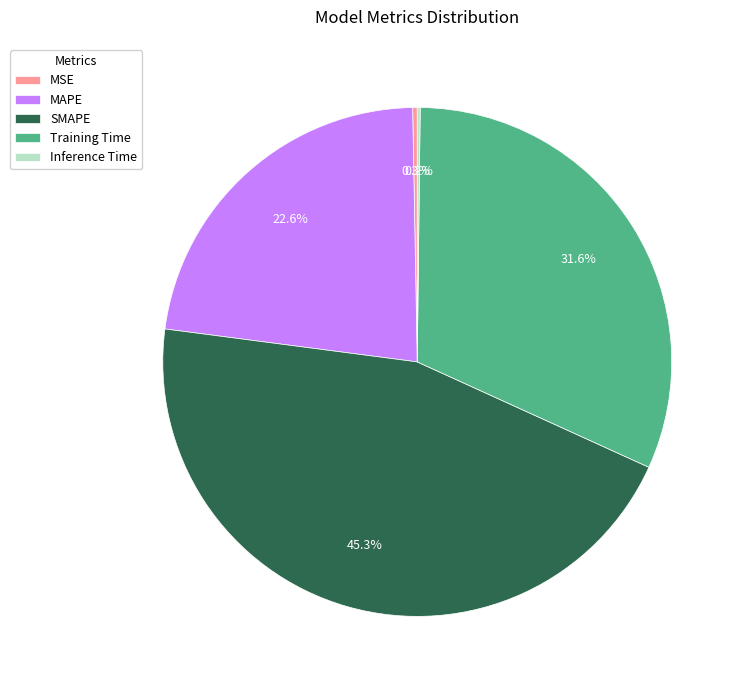

True or false: MAPE accounts for 23% of the total.

True